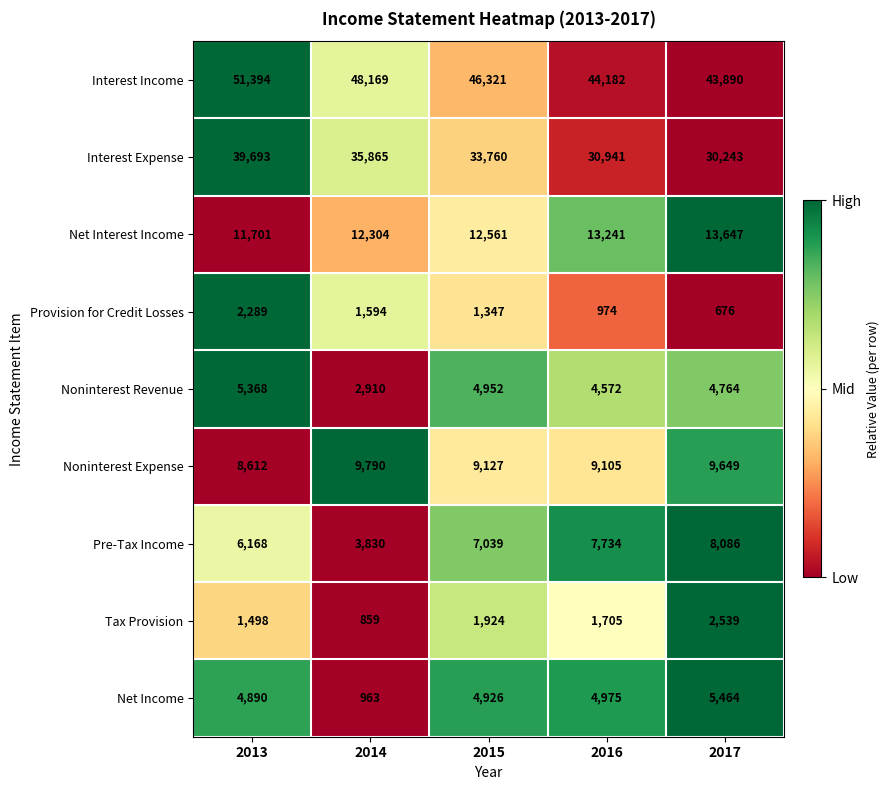

What is the spread (max minus min) of values at 2017?

43214